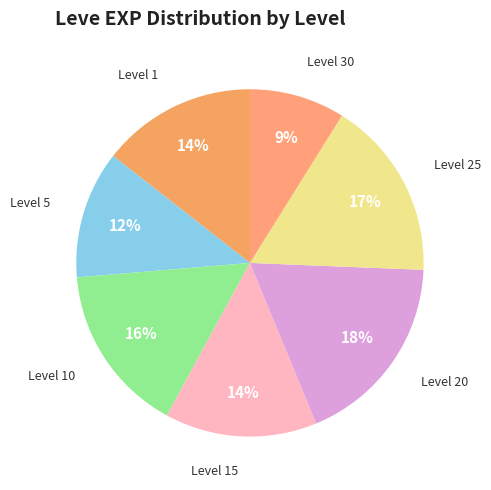

Count the number of slices in the pie.

7